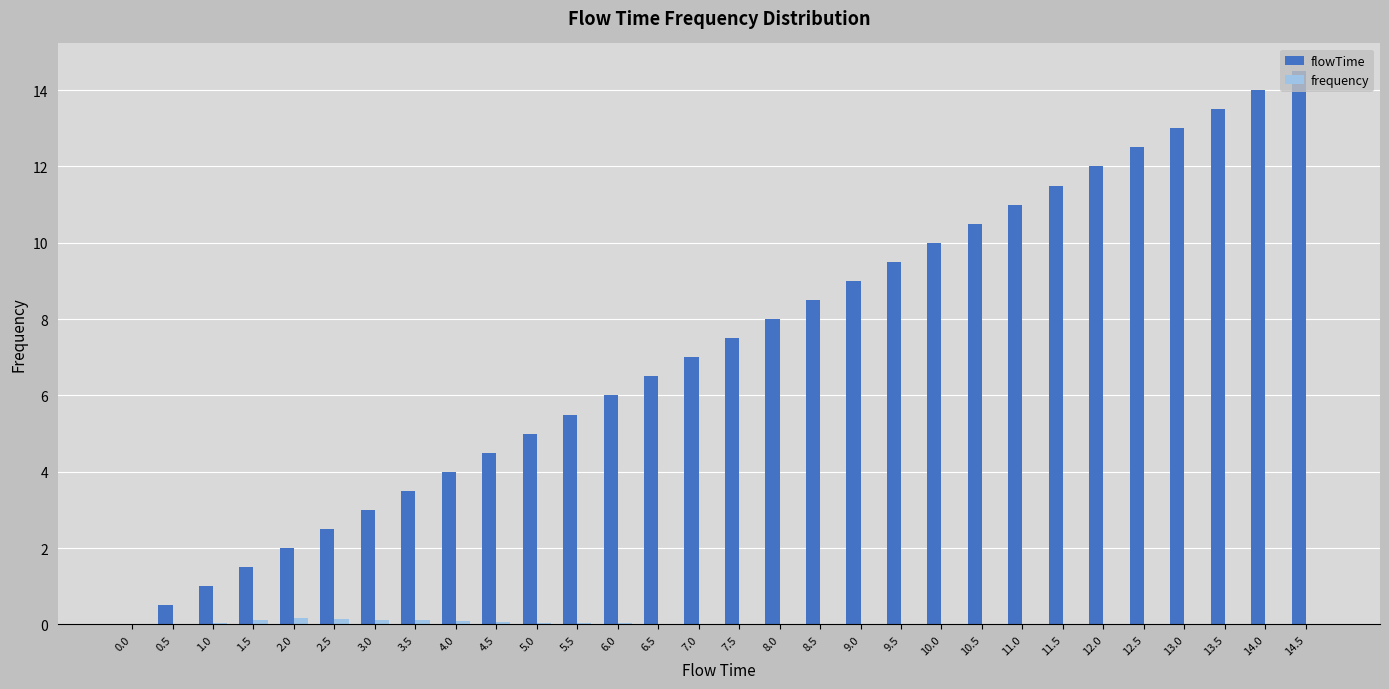

Which series changed the most between 4.5 and 13.0?

flowTime